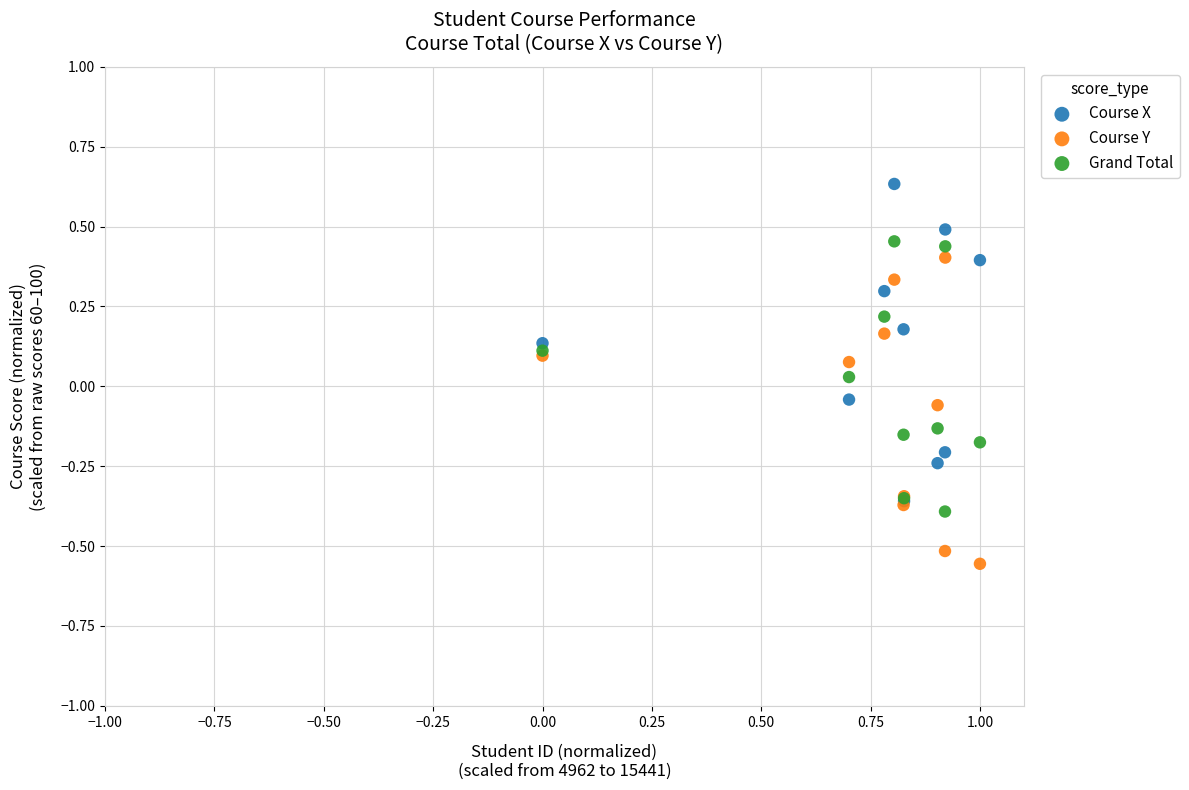

What are all the series names shown in the legend?

Course X, Course Y, Grand Total